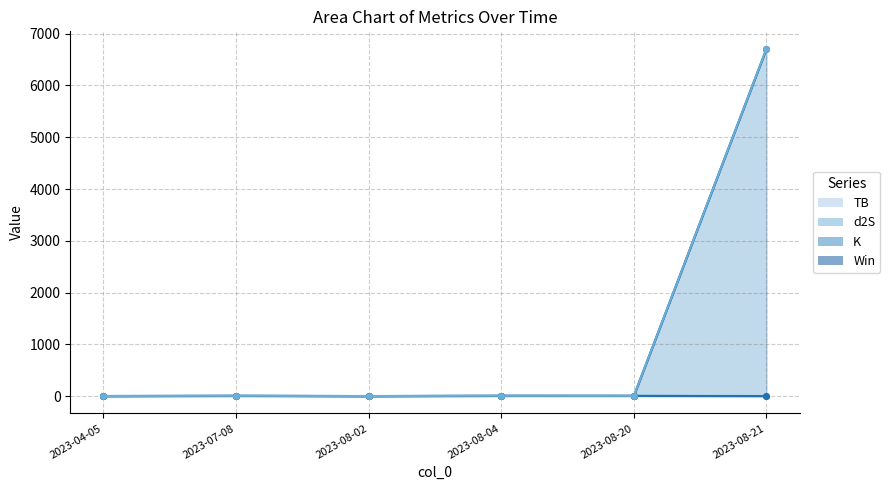

At which label does Win line first exceed 6?

2023-07-08